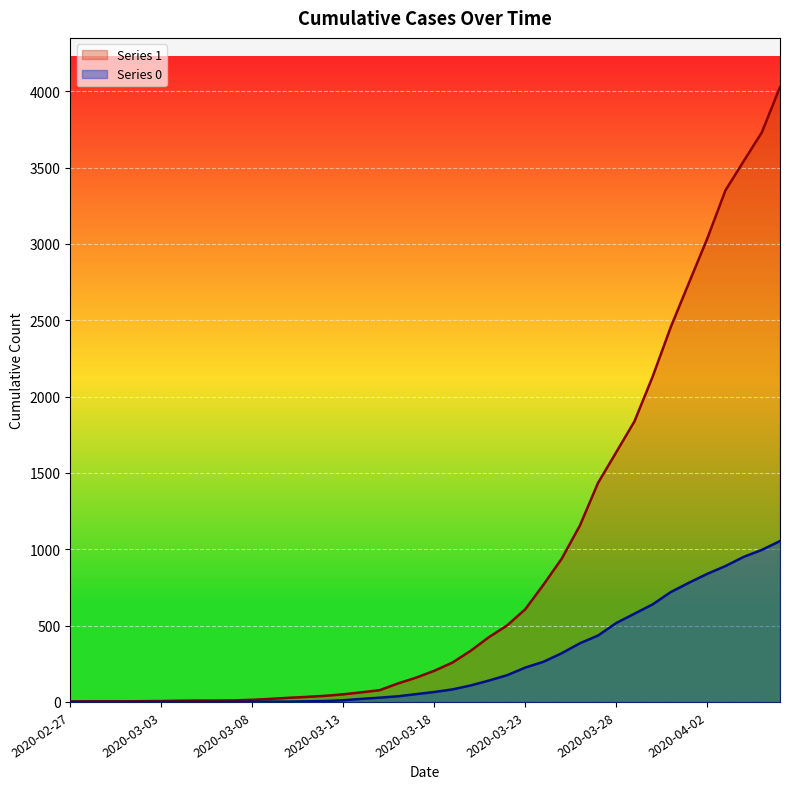

What is the difference between the highest and lowest values at 2020-03-15?

49